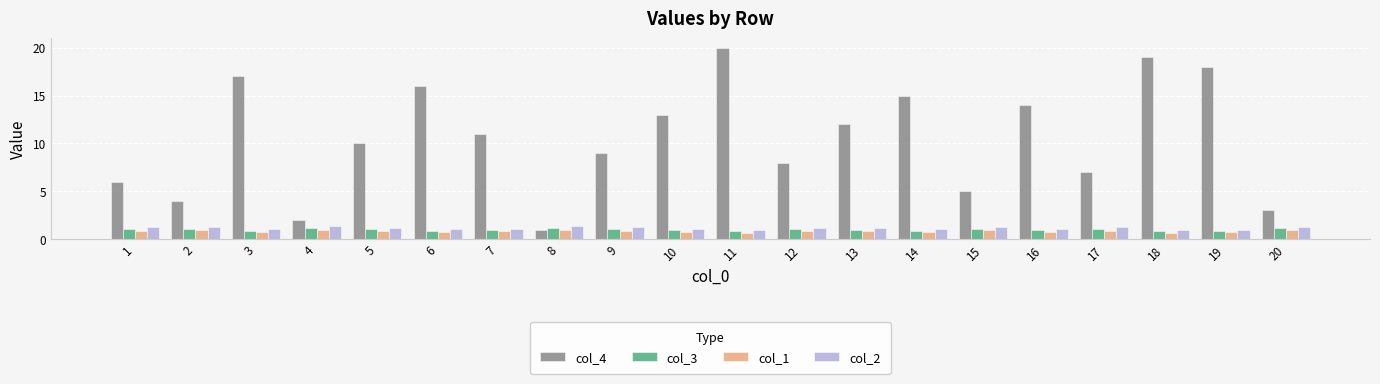

Which series has the largest range (max minus min)?

col_4